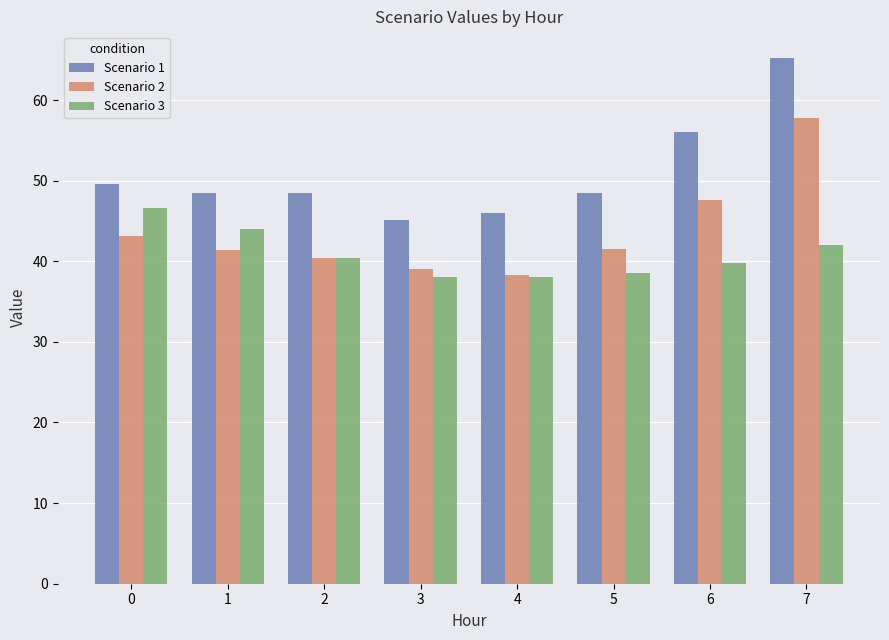

What is the value of the Scenario 1 bar at the 1st from the left?

49.6